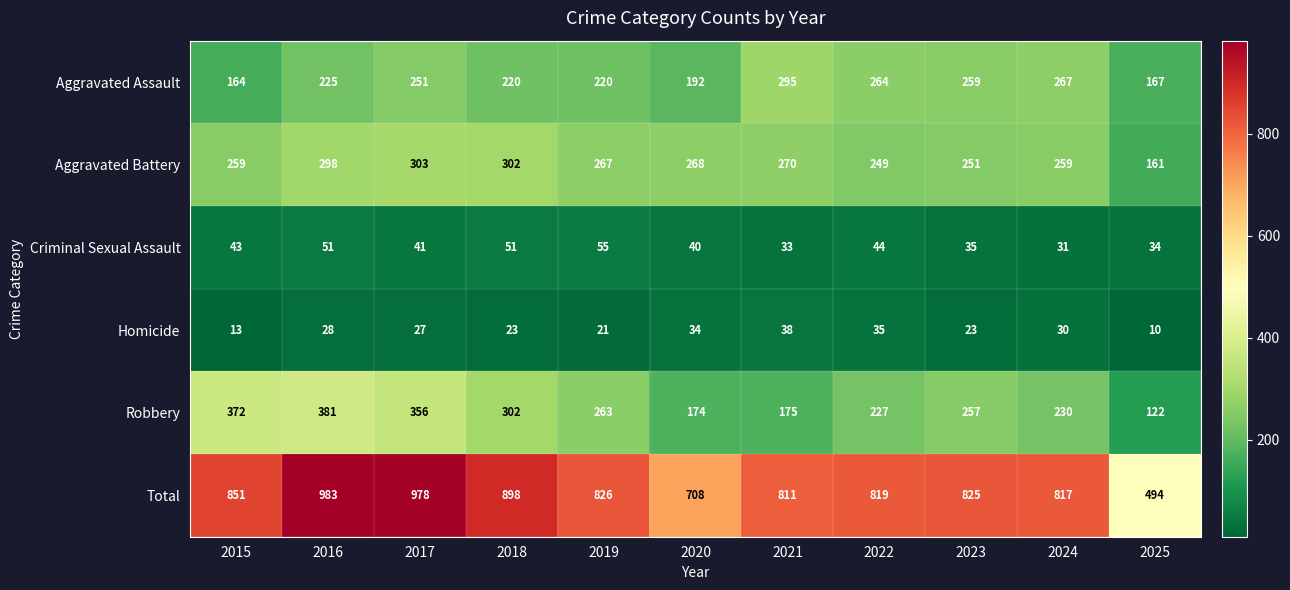

The Total series shows 817 at 2024. True or false?

True